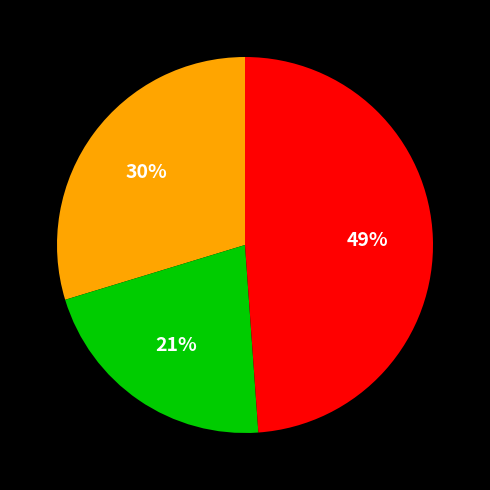

To the nearest percent, what is the average slice percentage?

33%